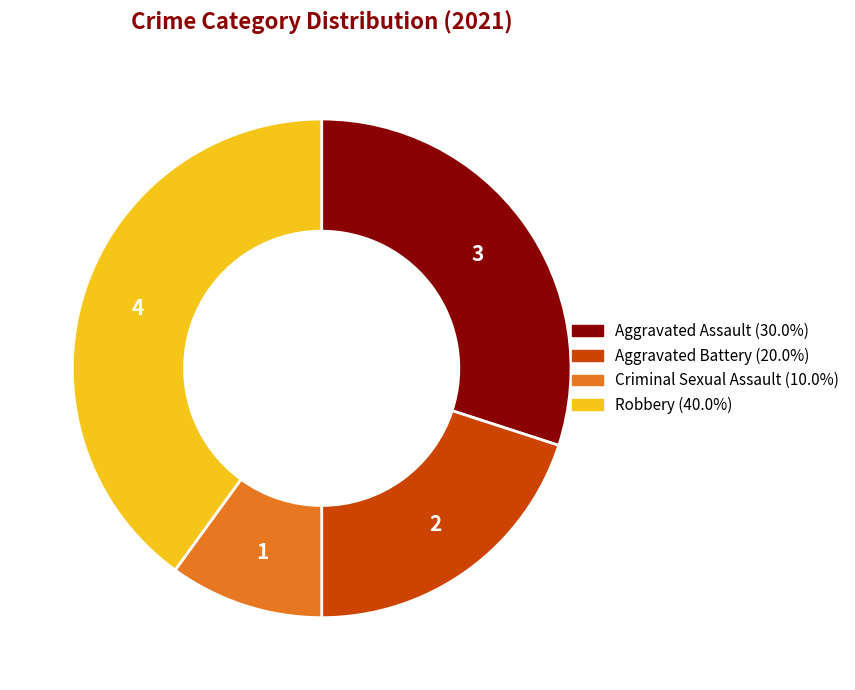

How many segments does this pie chart have?

4